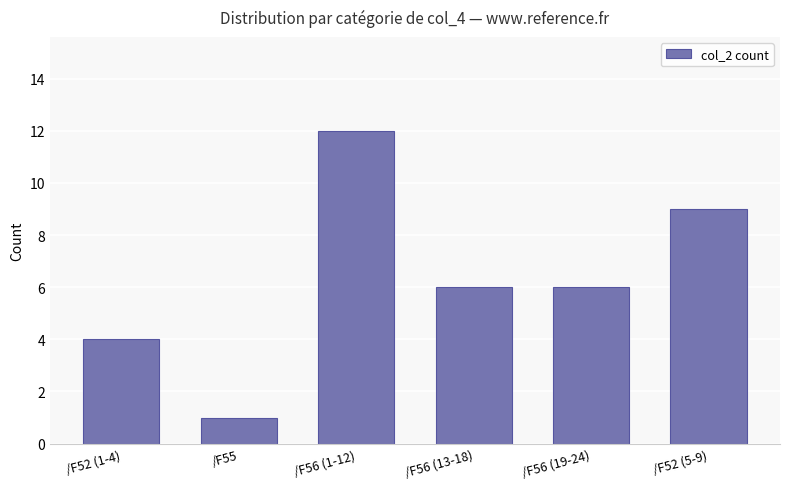

Count the number of data series in this chart.

1